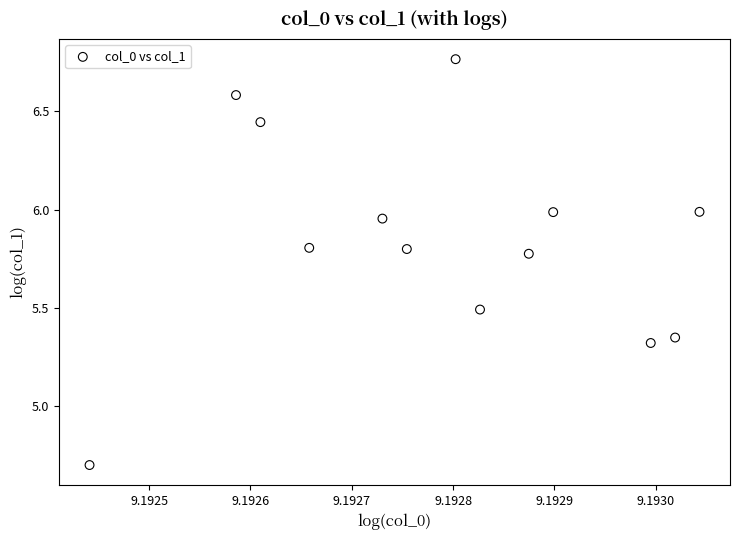

What is the range of Y values (max minus min)?

2.1